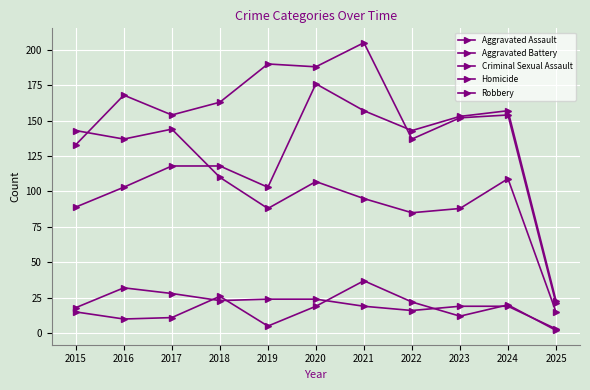

How many distinct data groups are displayed?

5